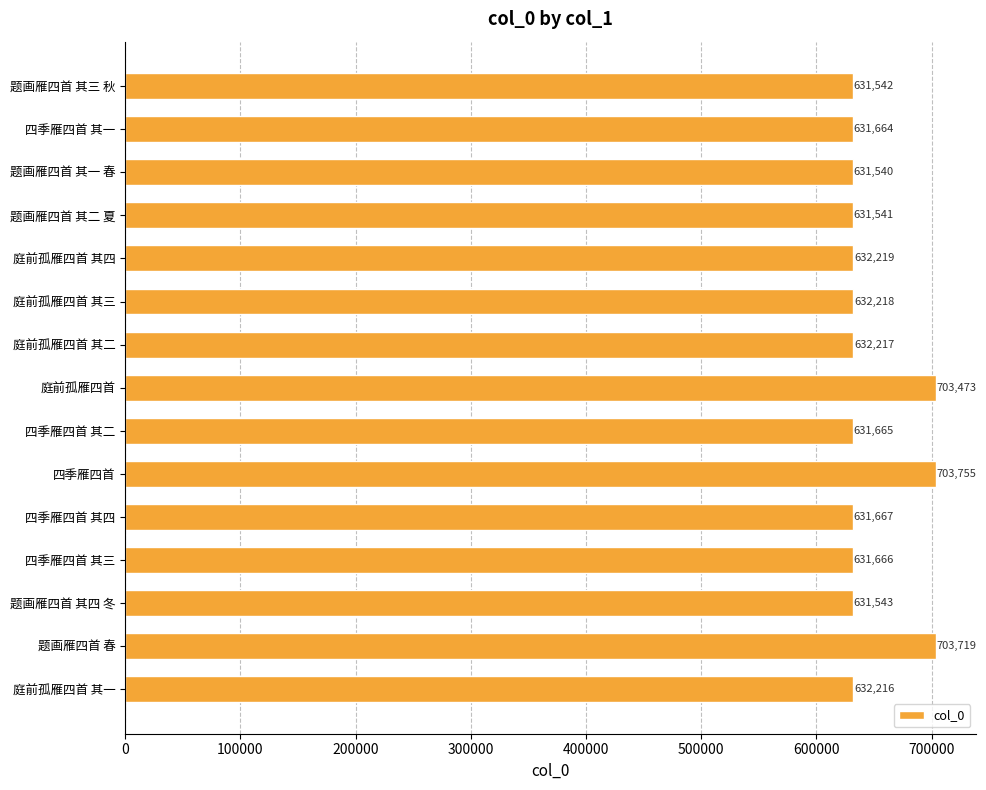

Reading top to bottom, transcribe all the data shown in this chart.

题画雁四首 其三 秋=631542	四季雁四首 其一=631664	题画雁四首 其一 春=631540	题画雁四首 其二 夏=631541	庭前孤雁四首 其四=632219	庭前孤雁四首 其三=632218	庭前孤雁四首 其二=632217	庭前孤雁四首=703473	四季雁四首 其二=631665	四季雁四首=703755	四季雁四首 其四=631667	四季雁四首 其三=631666	题画雁四首 其四 冬=631543	题画雁四首 春=703719	庭前孤雁四首 其一=632216